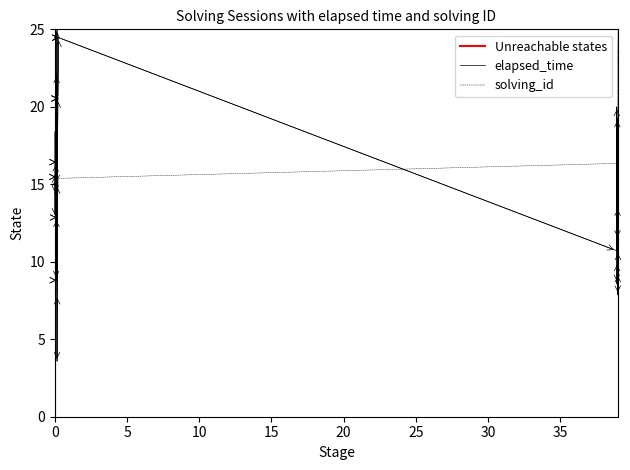

Rank the series by their average value, from lowest to highest.

solving_id, elapsed_time